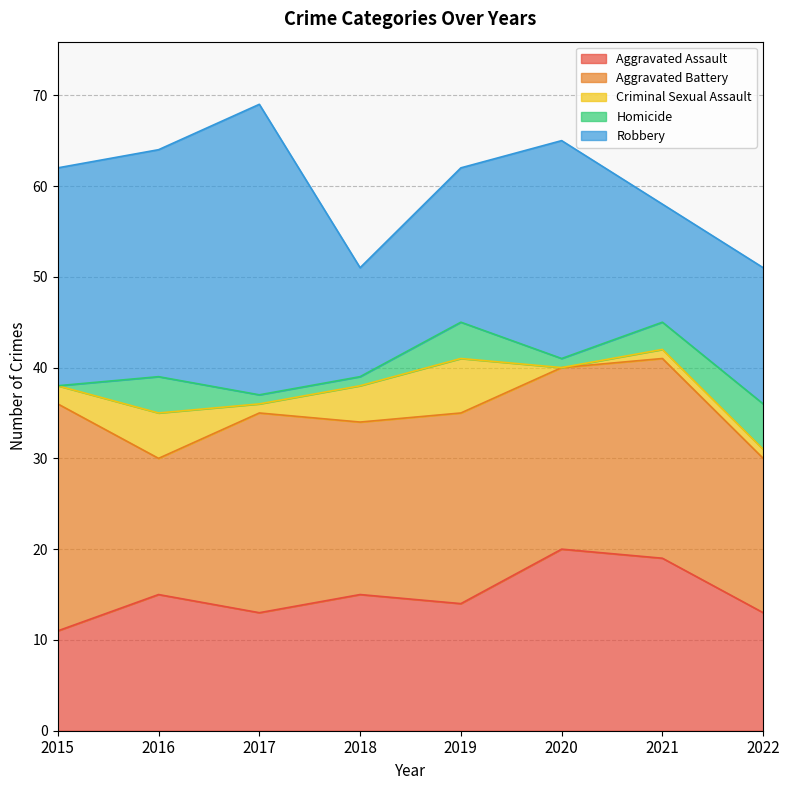

Between 2020 and 2019, which is larger?

2020